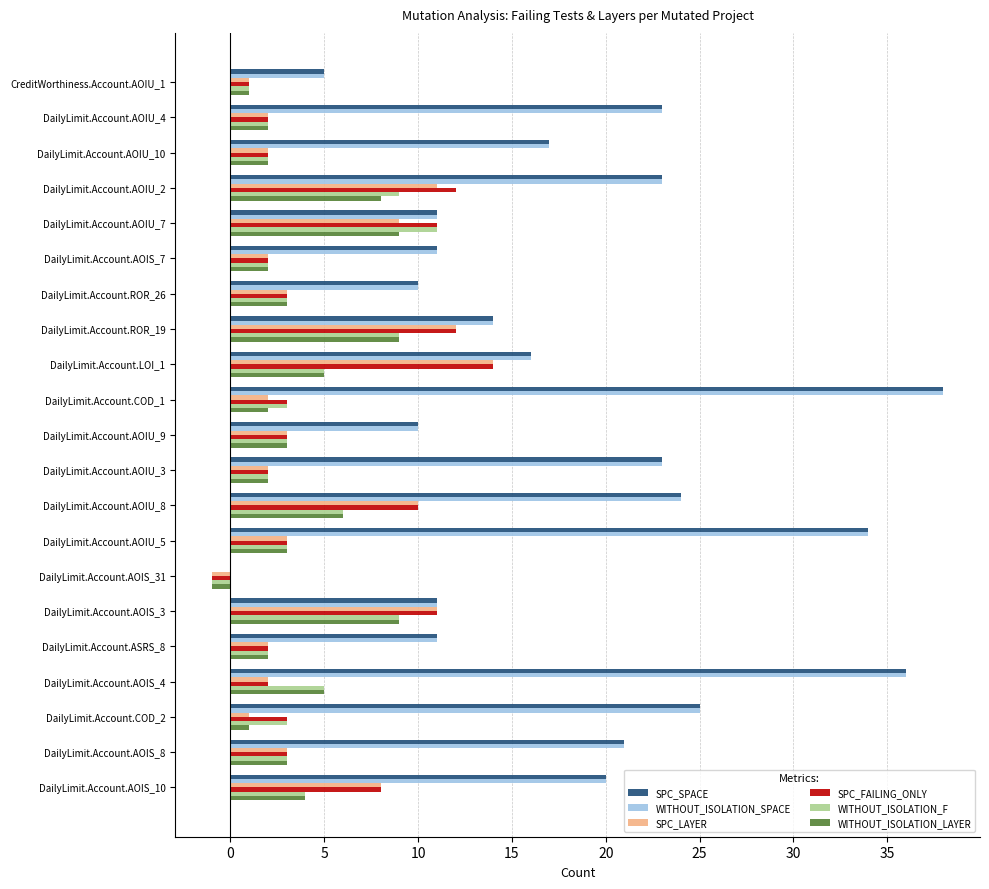

How many series are shown in this chart?

6